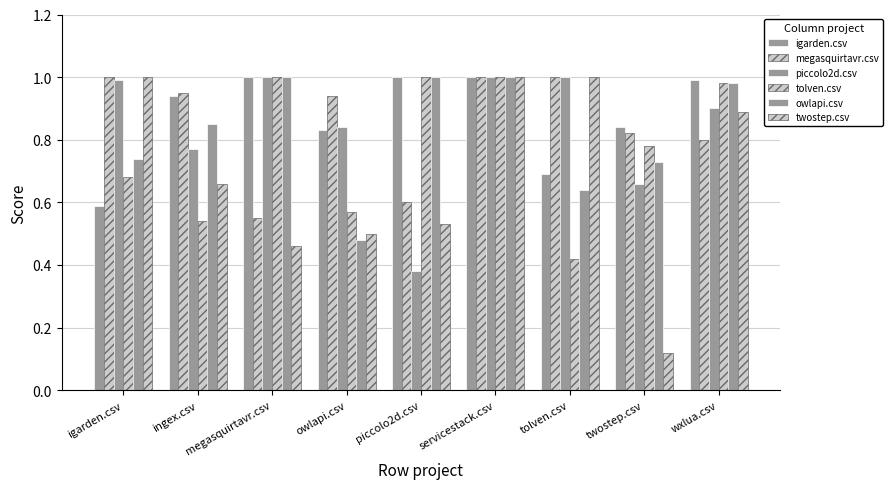

At which label is owlapi.csv closest to 0?

owlapi.csv